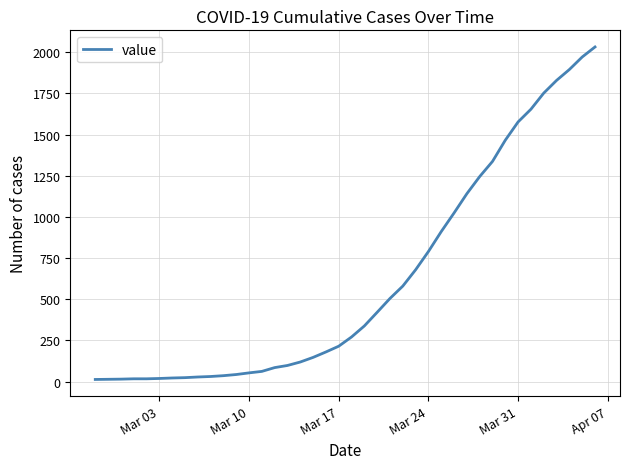

What is the difference between the maximum and minimum values?

2019